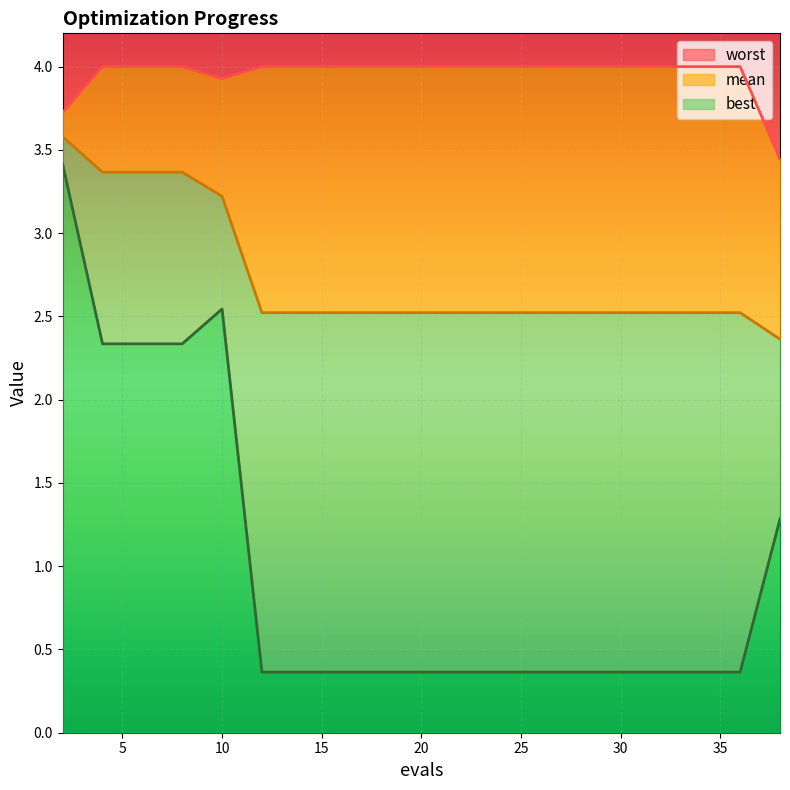

List the labels in order of worst value, largest first.

4, 6, 8, 12, 14, 15, 17, 19, 21, 23, 25, 26, 28, 30, 32, 34, 36, 10, 2, 38